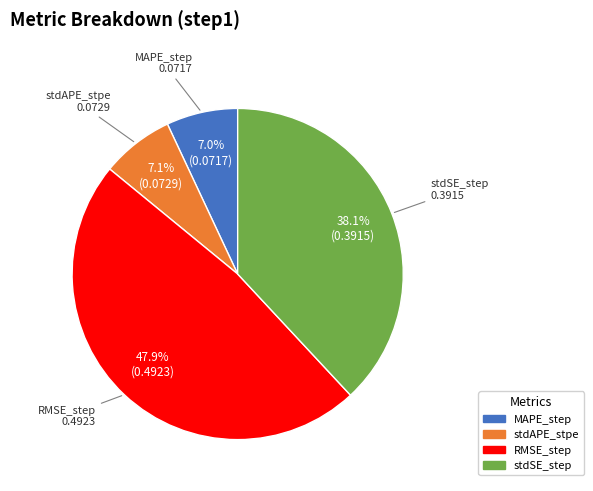

Which slice is the largest?

RMSE_step